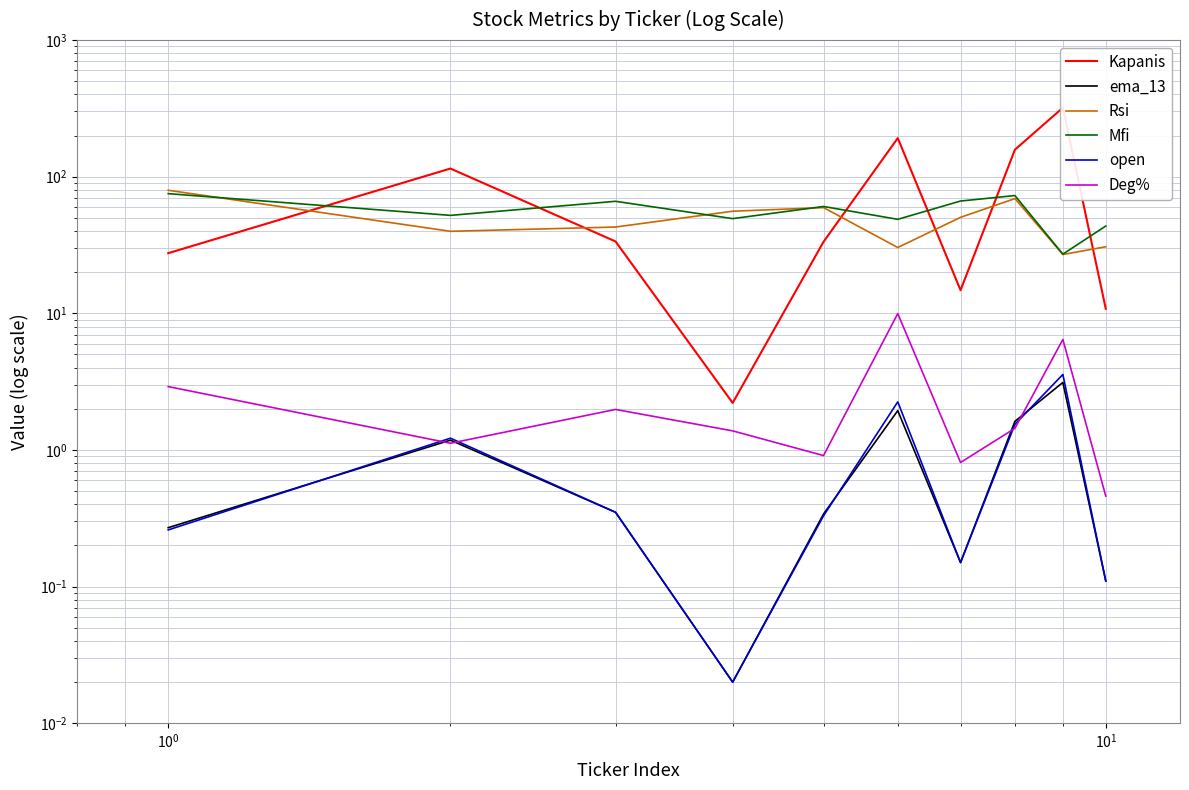

What is the lowest value of the Kapanis series?

2.2